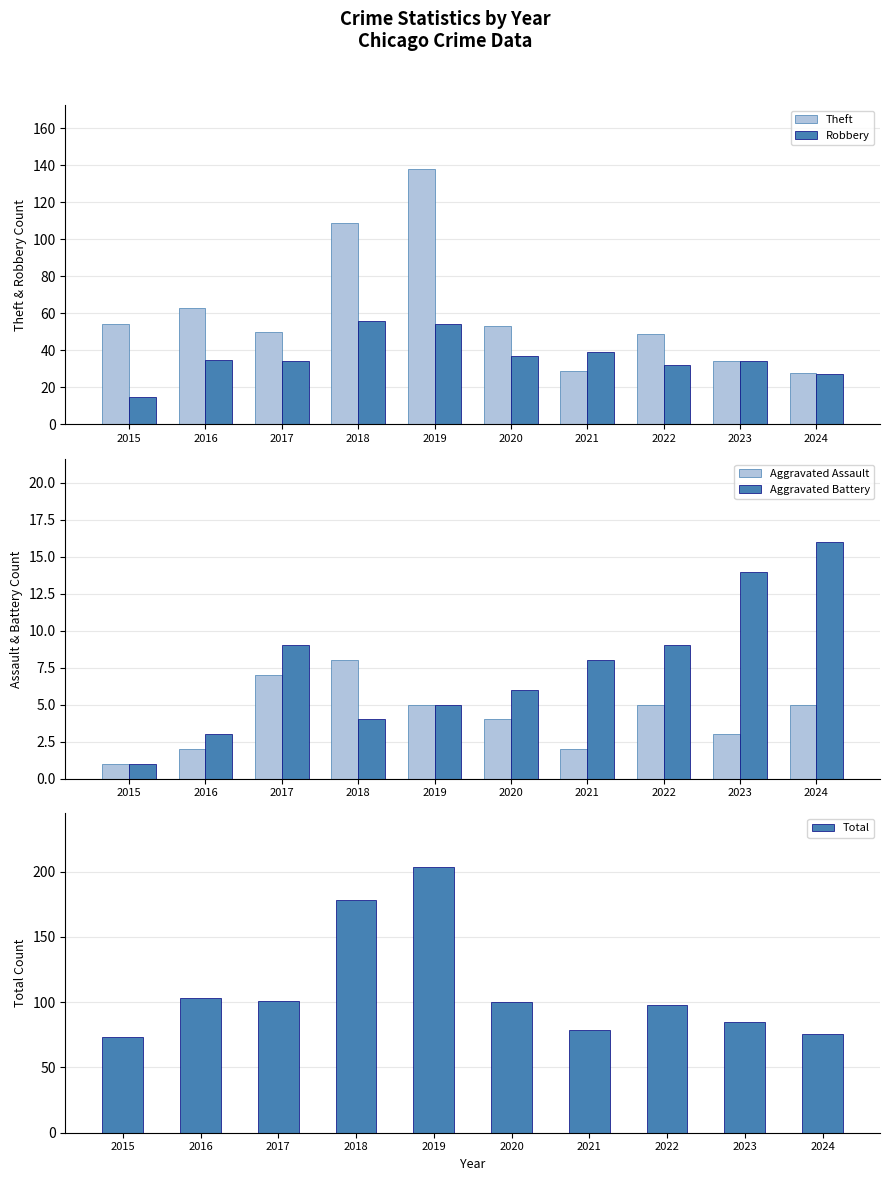

Between 2017 and 2024, which series saw the biggest shift?

Total